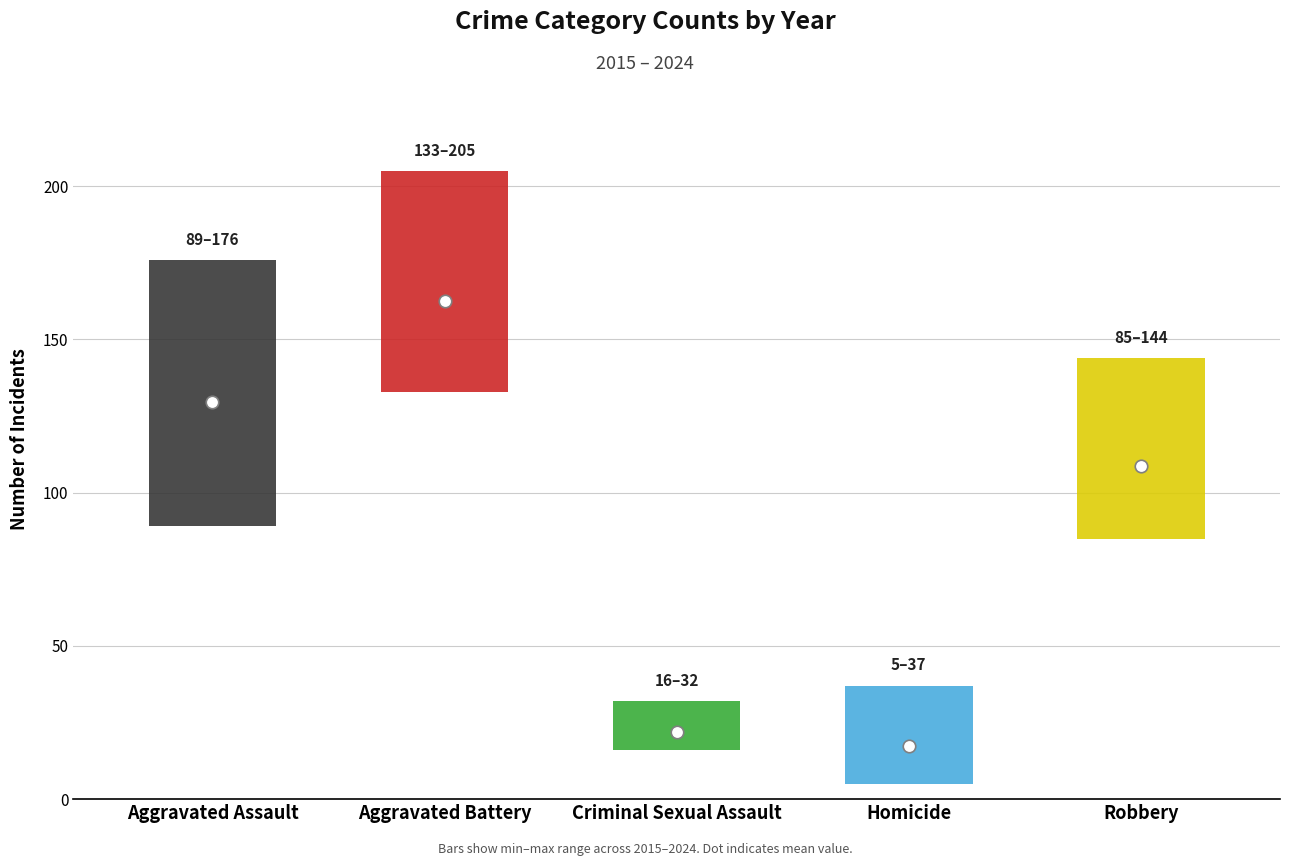

Reading left to right, what are all the values shown in this chart?

Aggravated Assault: 89	103	118	118	103	176	157	143	153	135
Aggravated Battery: 133	168	154	163	190	188	205	137	152	136
Criminal Sexual Assault: 18	32	28	23	24	24	19	16	19	16
Homicide: 15	10	11	26	5	19	37	22	12	16
Robbery: 143	137	144	110	88	107	95	85	88	89